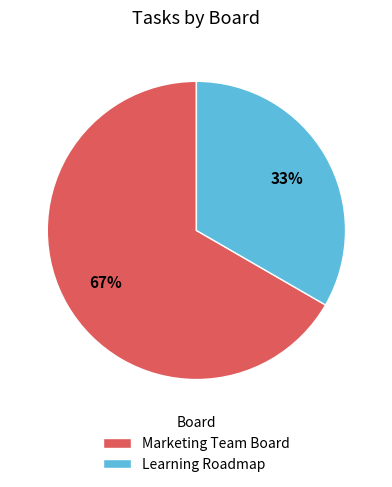

Which slice represents more than half of the pie?

Marketing Team Board